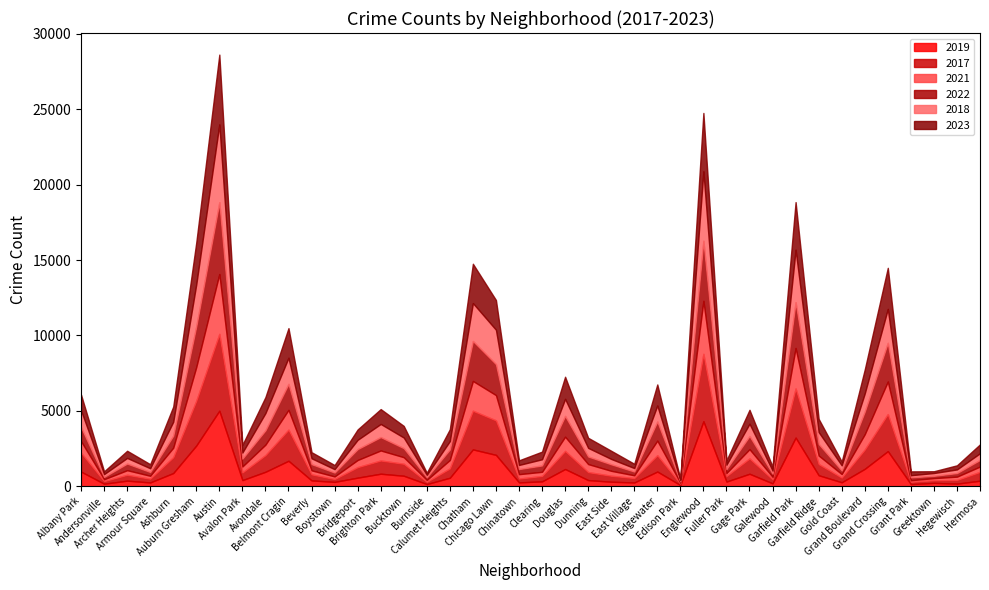

Which category has the highest value across all series?

Austin